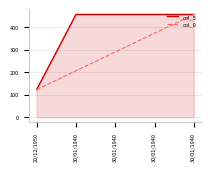

At 30/01/1940, list the series in order from largest to smallest.

col_5, col_0